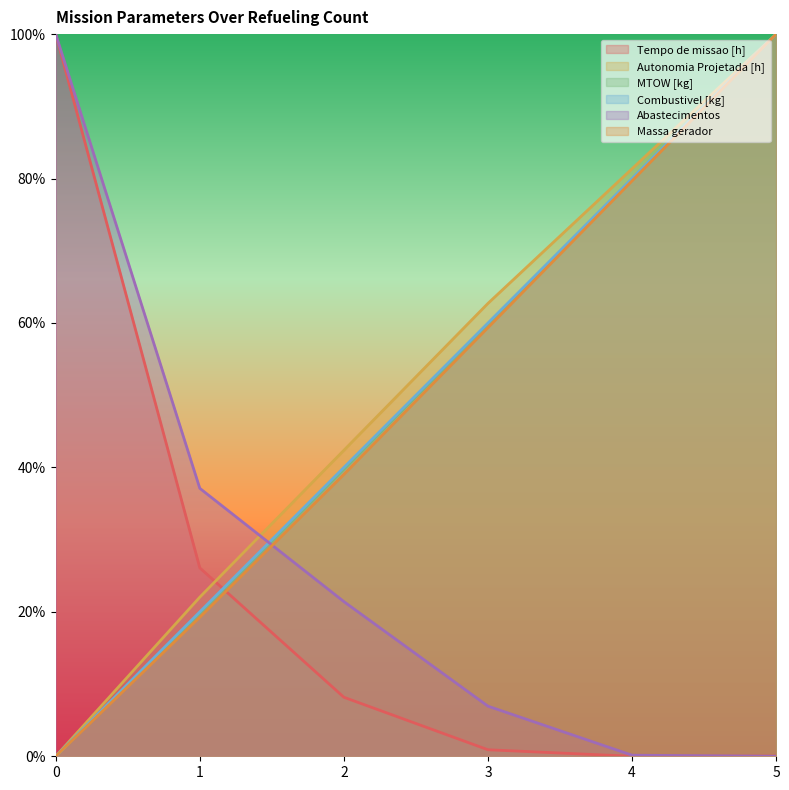

Is it true that MTOW [kg] equals 100.0 at 5?

True